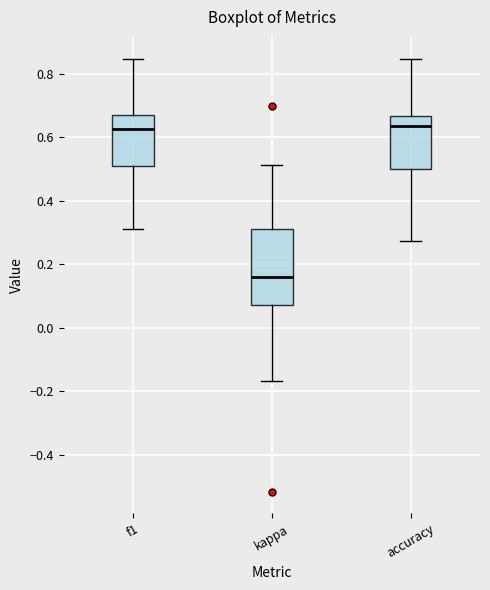

Reading left to right, read every box against the y-axis: the position of its median line, the range the box covers, and the ends of its whiskers. The values are not printed on the chart, so give them approximately, as read against the axis.

f1: median 0.62, box 0.50 to 0.66, whiskers 0.32 to 0.84
kappa: median 0.16, box 0.08 to 0.30, whiskers -0.16 to 0.52
accuracy: median 0.64, box 0.50 to 0.66, whiskers 0.28 to 0.84